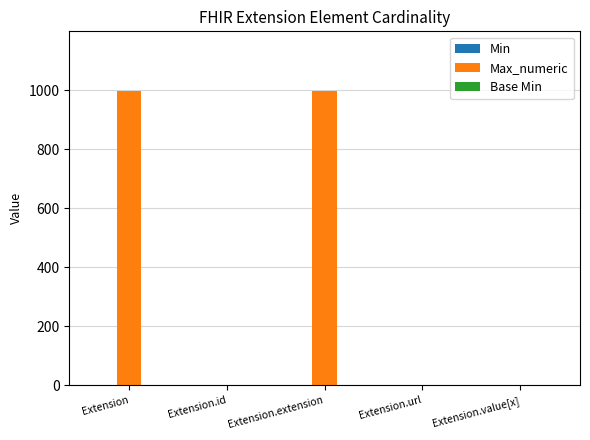

Between Extension and Extension.id, which series saw the biggest shift?

Max_numeric